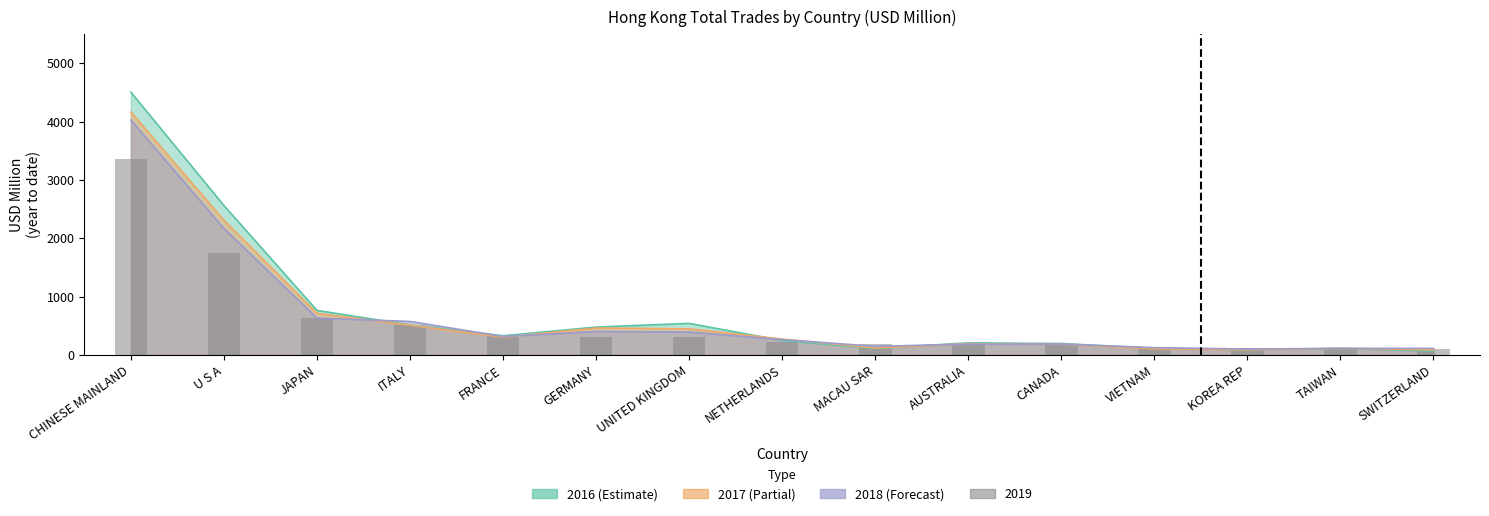

Which category has the lowest value in the 201612 series?

SWITZERLAND